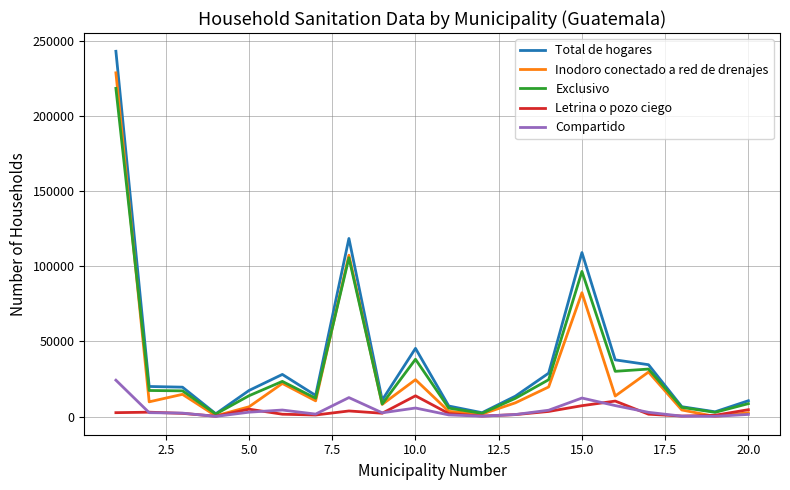

Which series has the widest spread of values?

Total de hogares